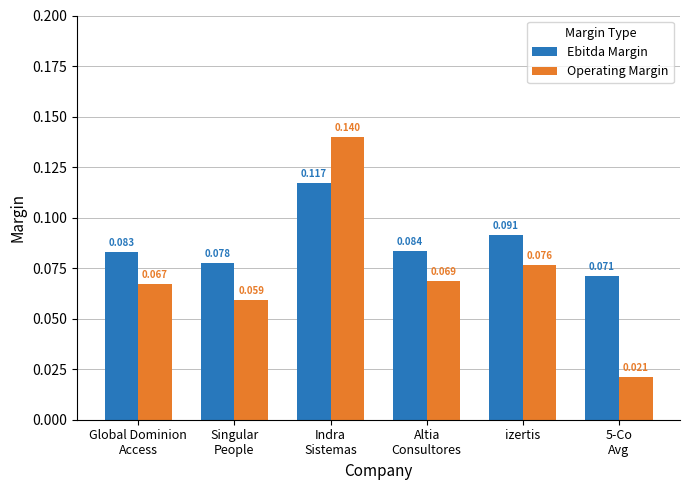

At how many categories does at least one series exceed 0?

6